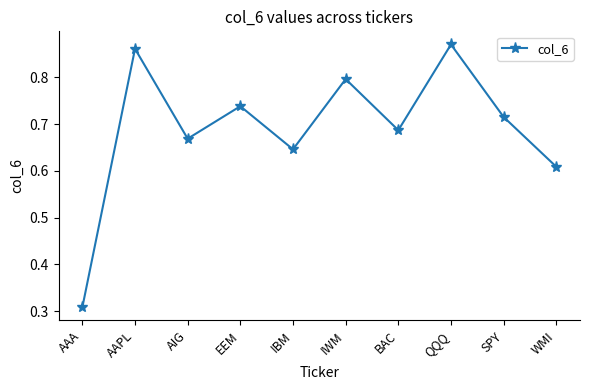

At which label is the value closest to 0?

AAA